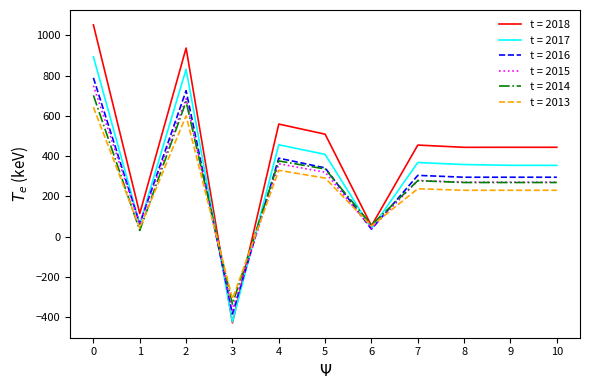

What is the total value across all series at 3?

-2242.2